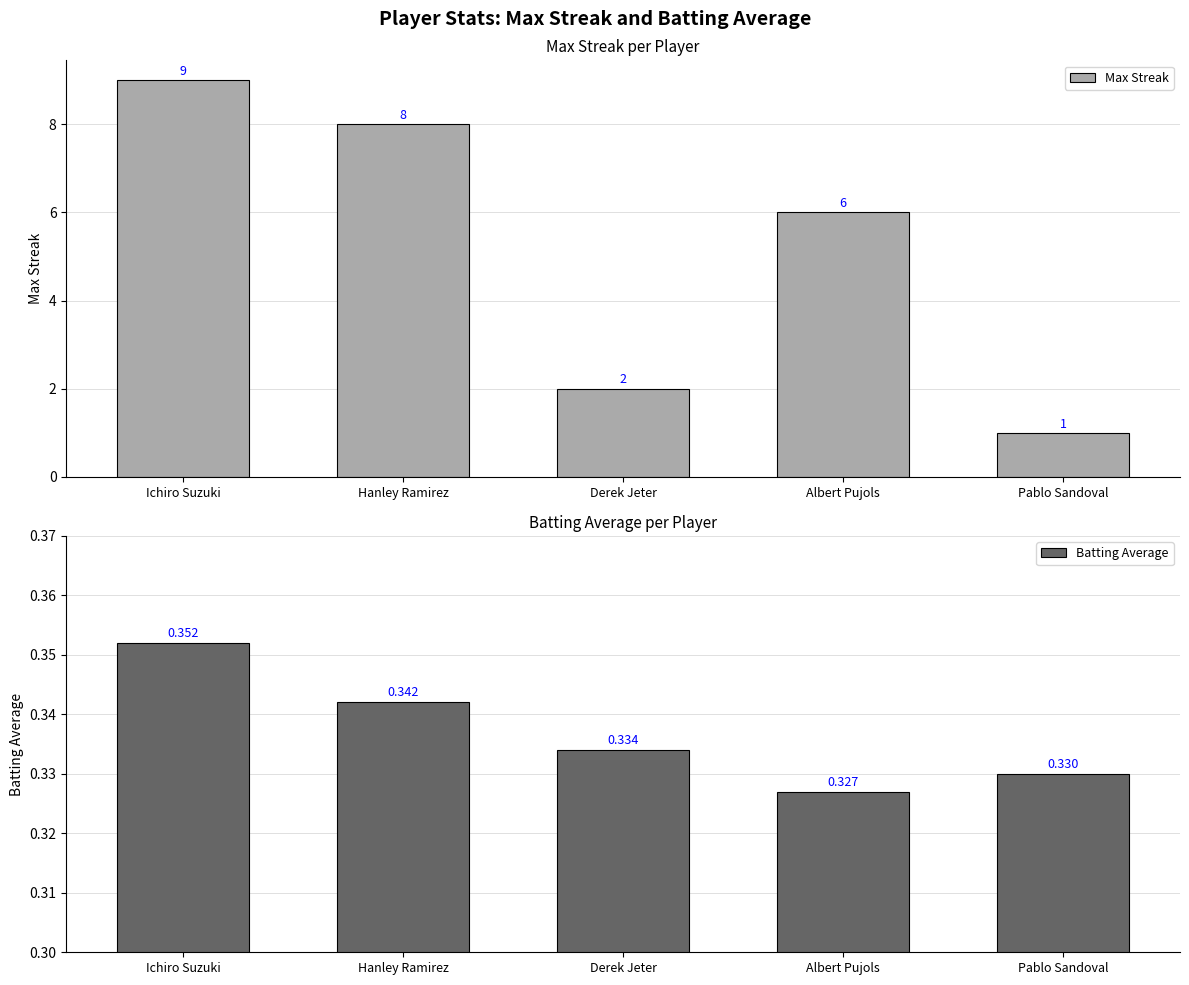

Where is Batting Average nearest to the value 0?

Albert Pujols